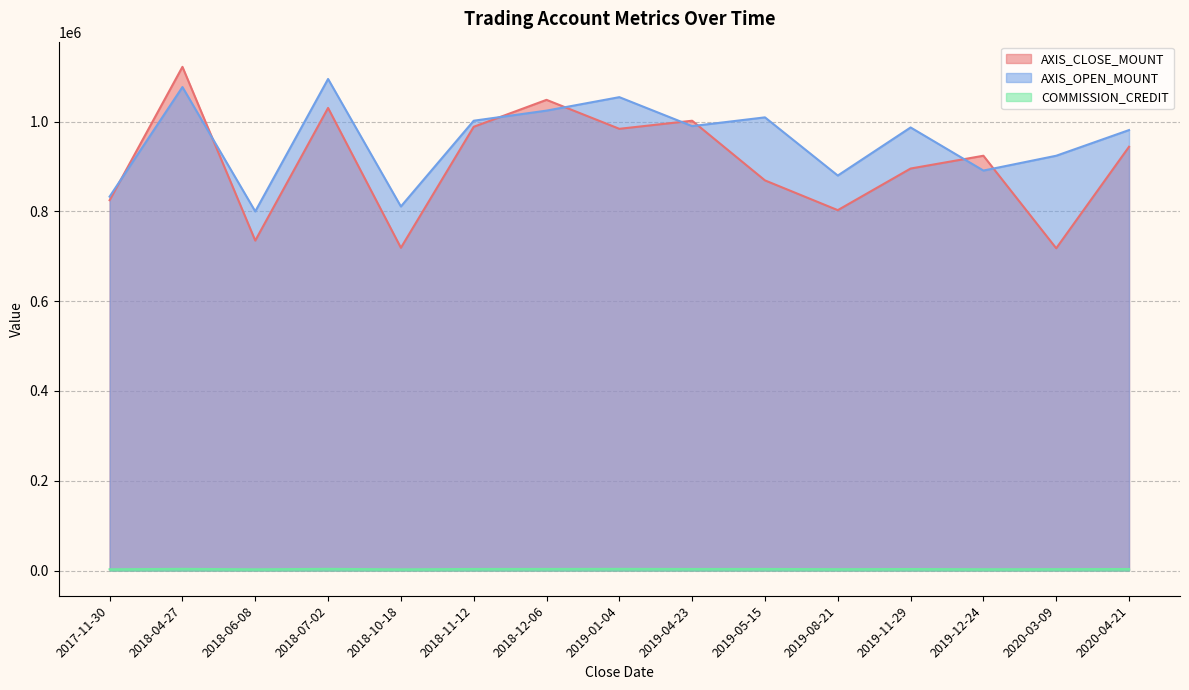

What are all the series names shown in the legend?

AXIS_CLOSE_MOUNT, AXIS_OPEN_MOUNT, COMMISSION_CREDIT